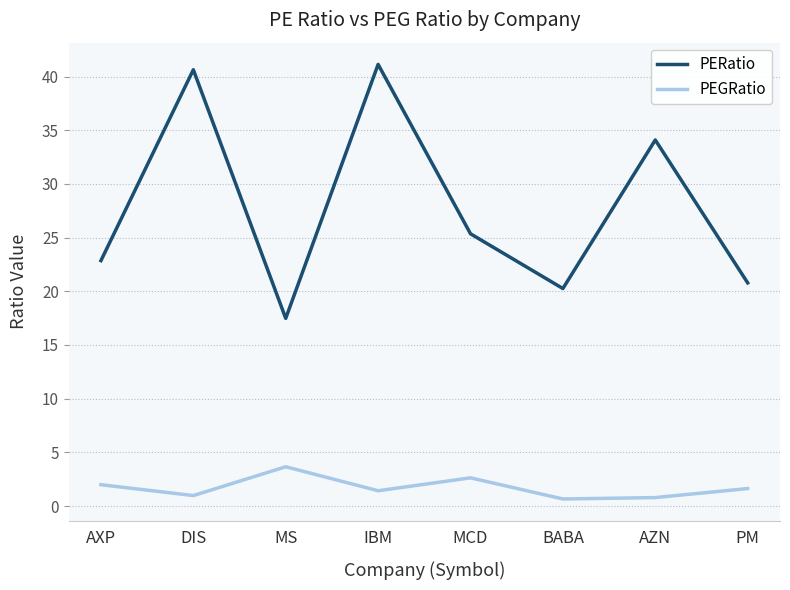

What is the difference between the PERatio values at AZN and MCD?

8.7